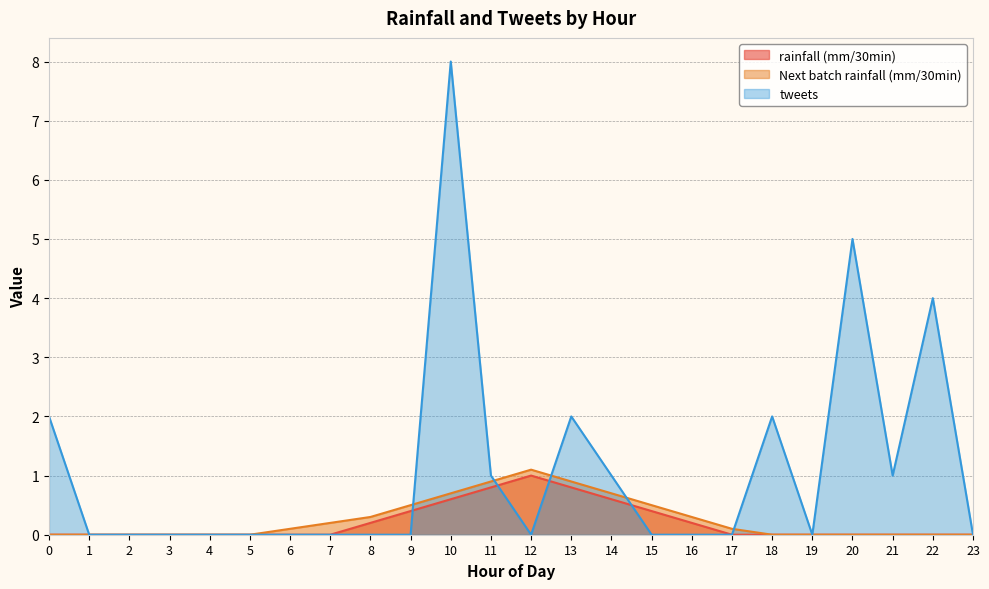

At which category is the sum across all series the highest?

10